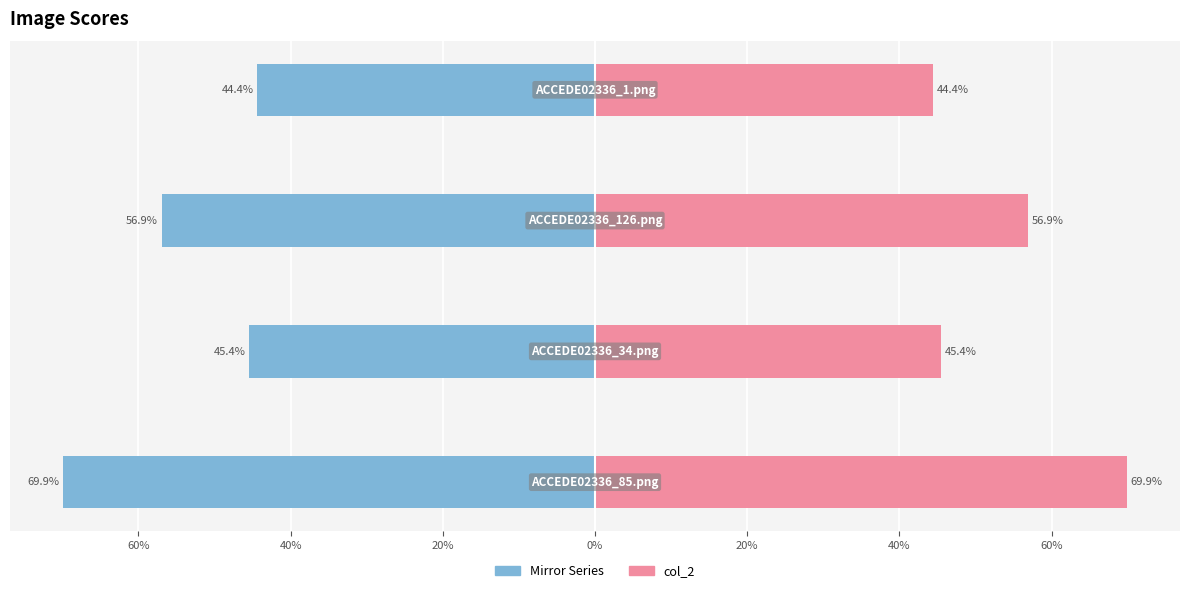

Which series changed the most between 60% and 40%?

Mirror Series